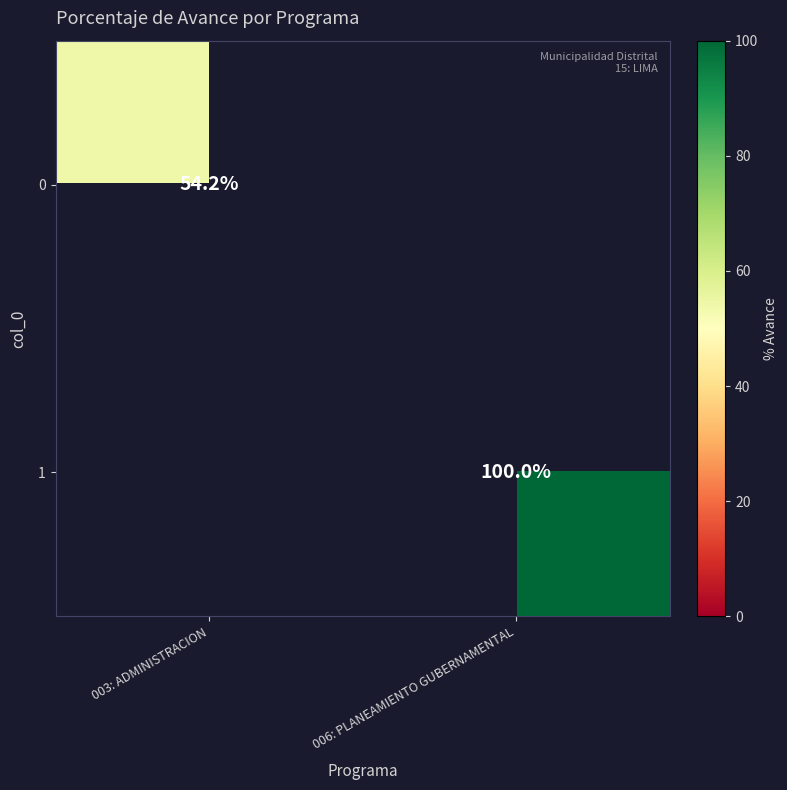

At which category is the sum across all series the highest?

006: PLANEAMIENTO GUBERNAMENTAL